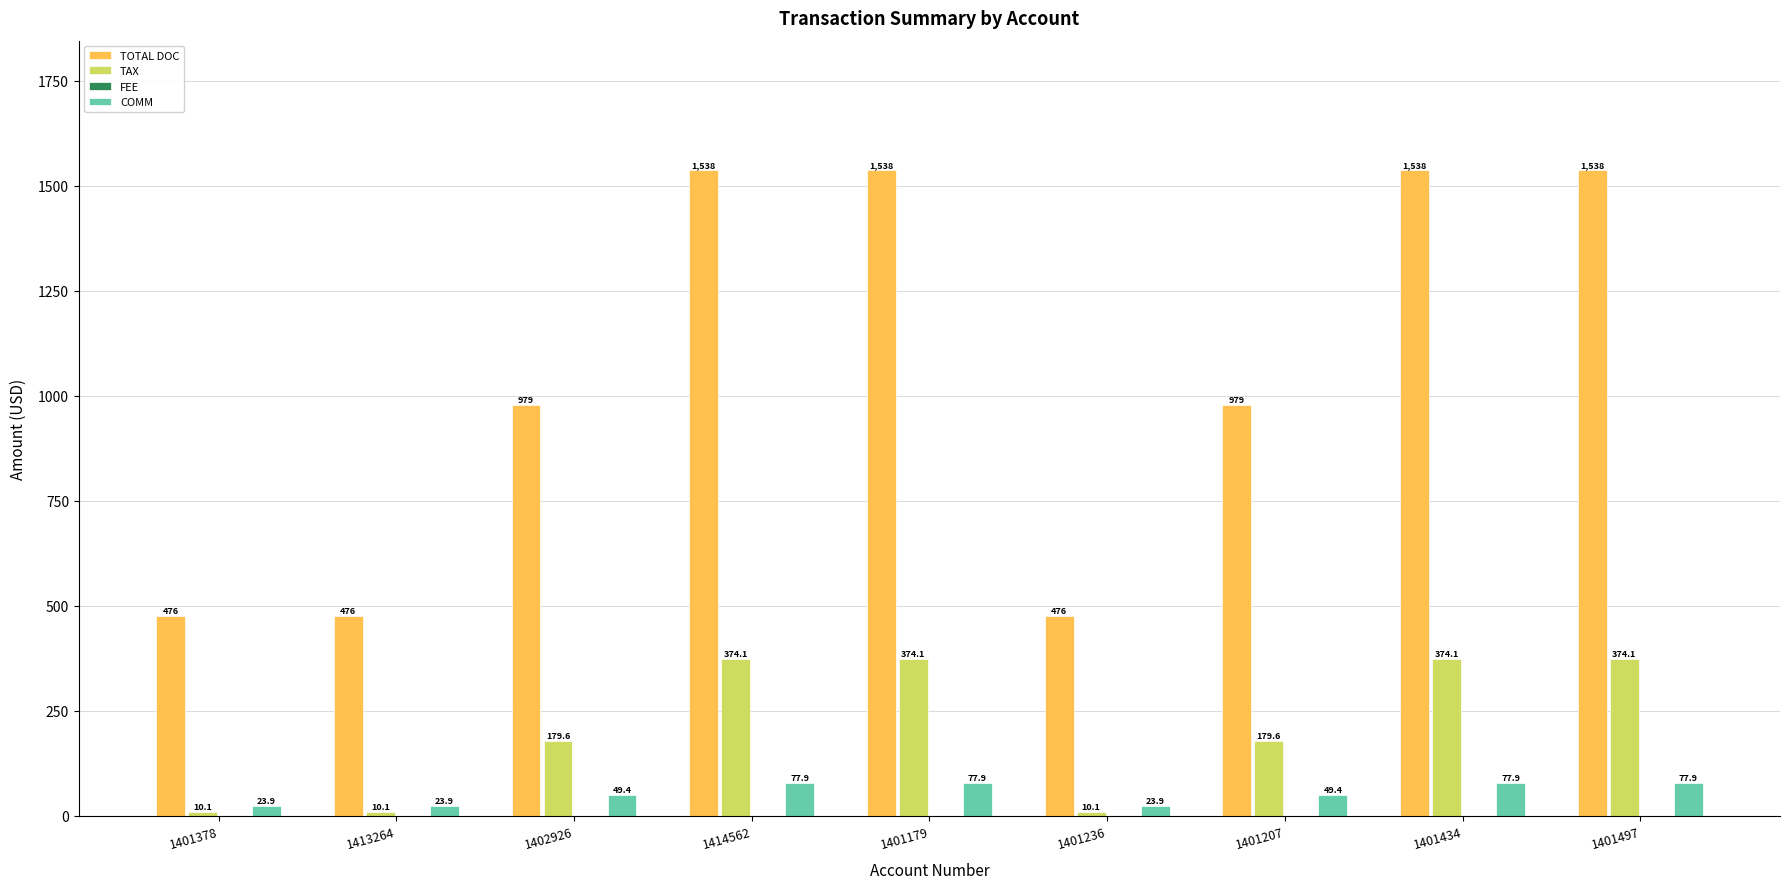

What is the sum of all TAX values?

1885.7